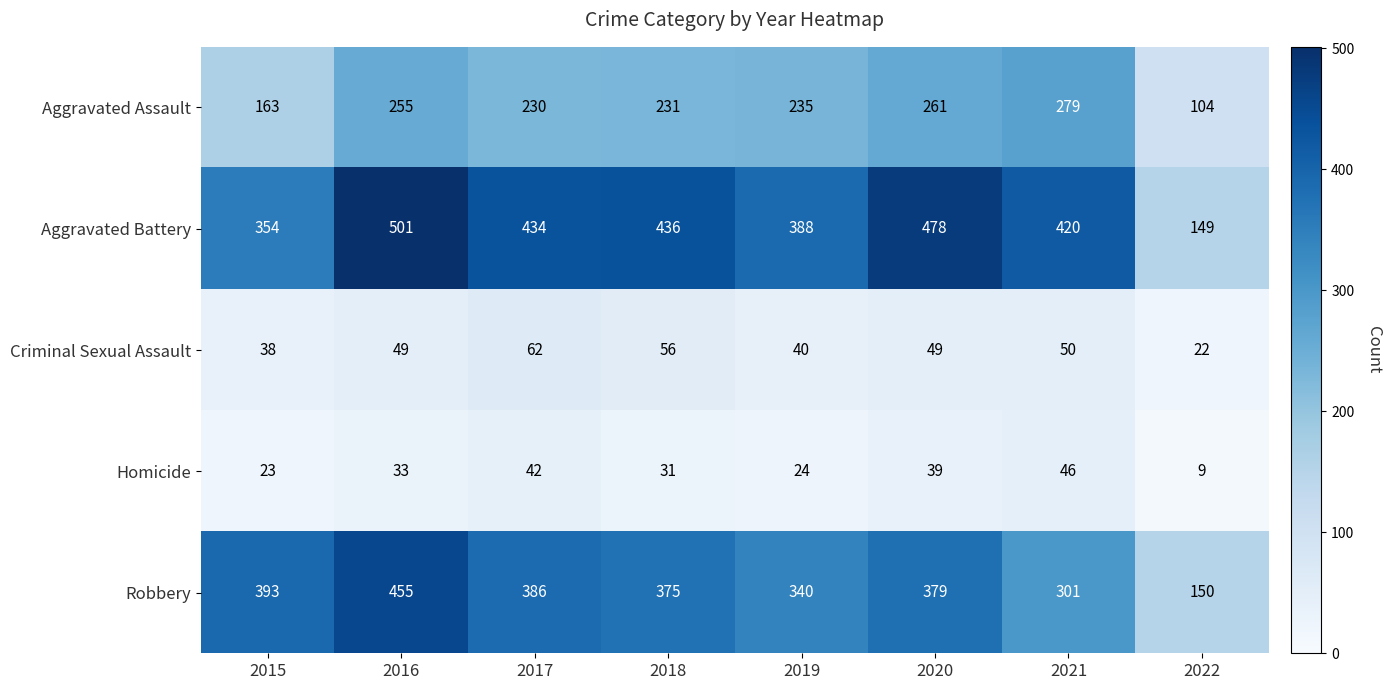

The Homicide series shows 13 at 2021. True or false?

False